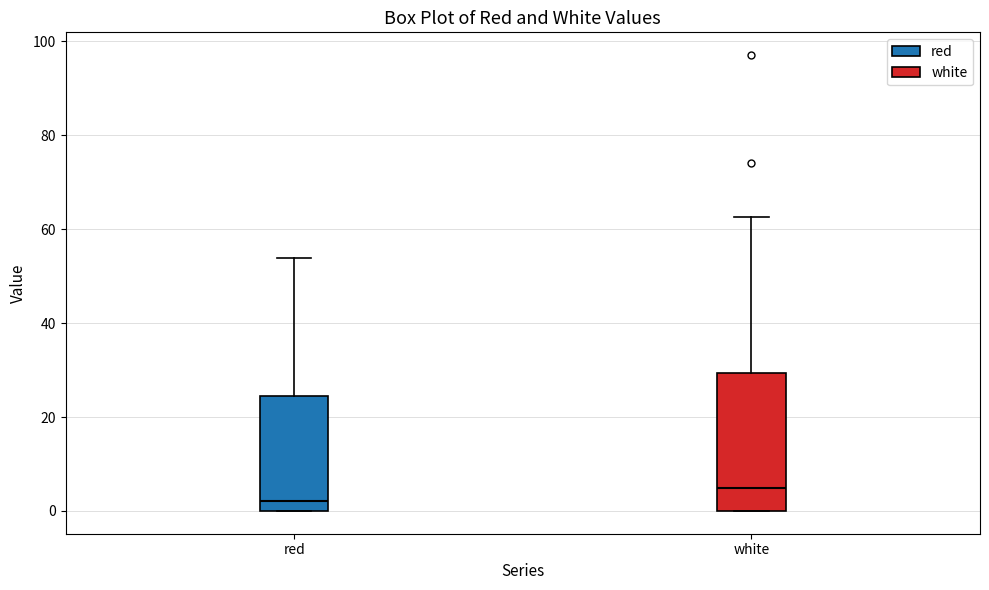

Where does the upper whisker of the box for red end on the y-axis? The values are not printed on the chart, so give them approximately, as read against the axis.

54